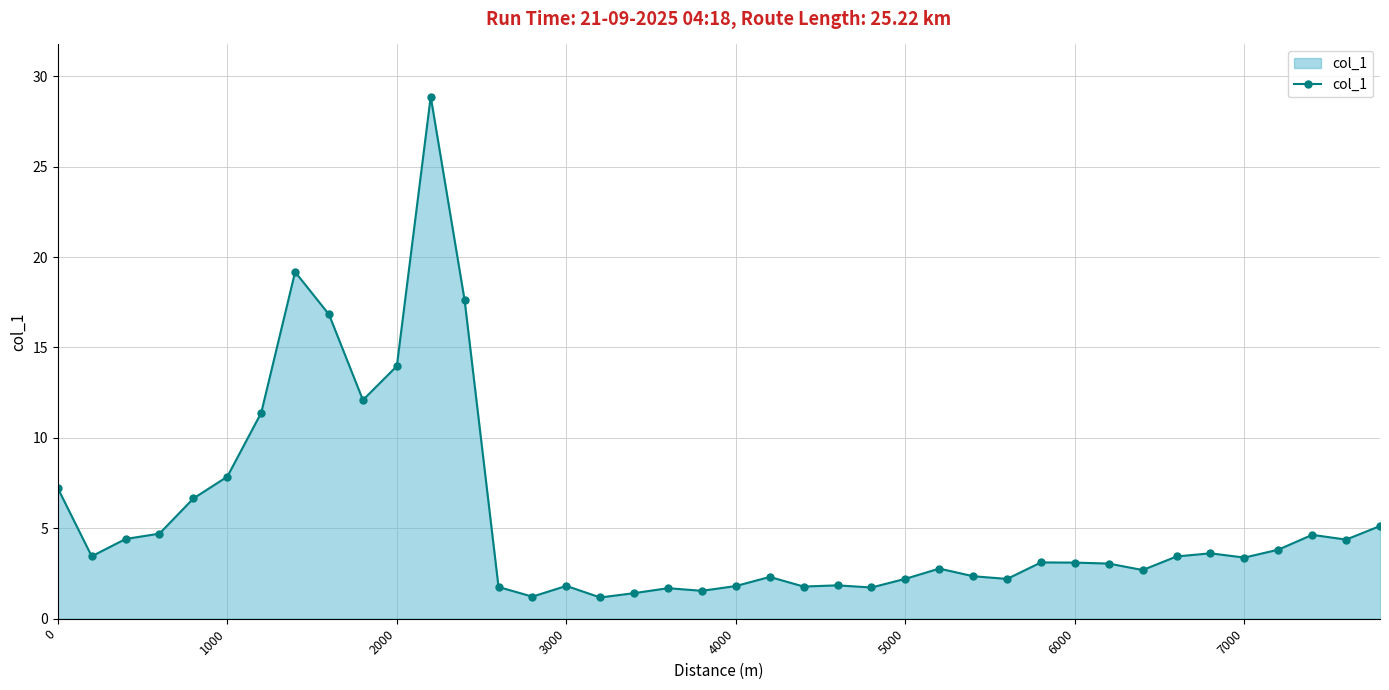

What is the maximum value shown in the chart?

28.9